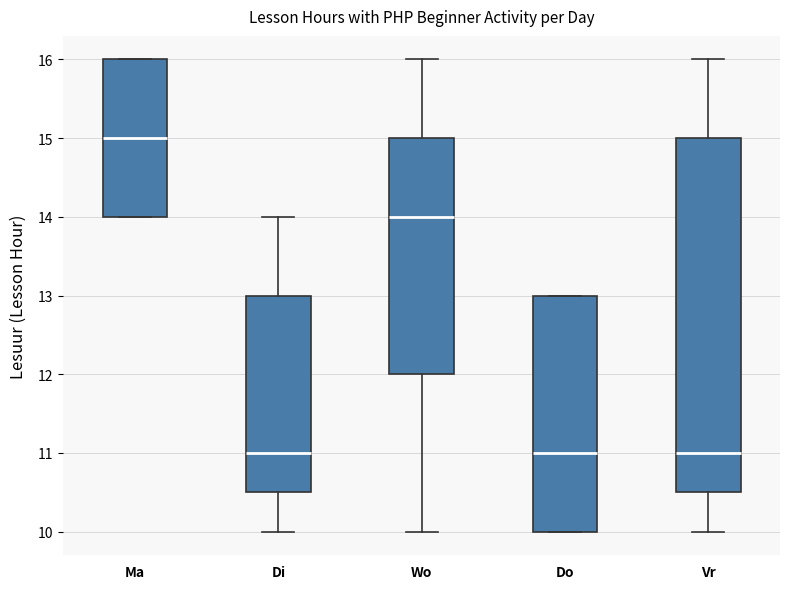

Where does the lower whisker of the box for Vr end on the y-axis? The values are not printed on the chart, so give them approximately, as read against the axis.

10.0